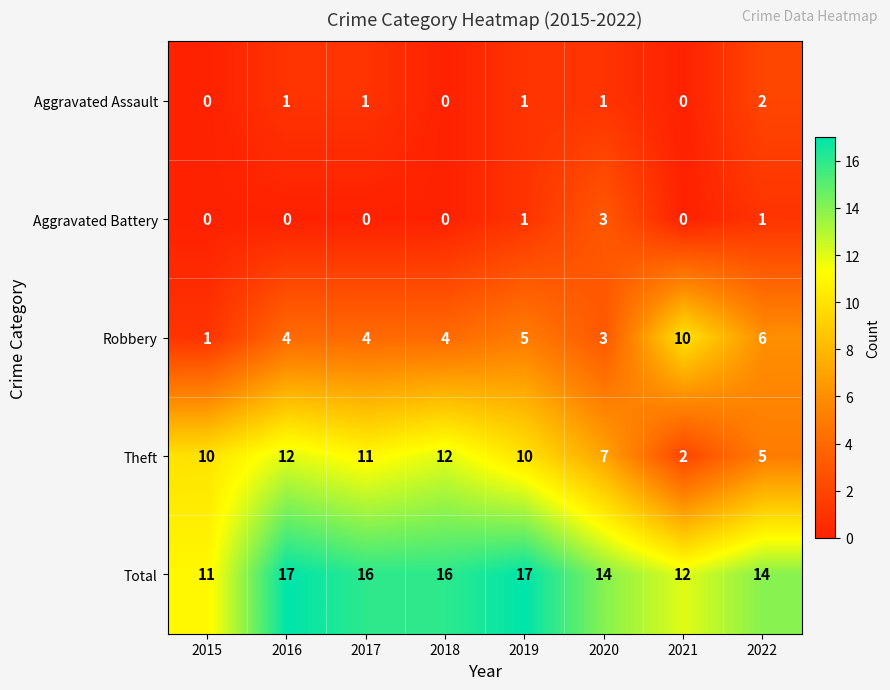

Which series has the largest range (max minus min)?

Theft